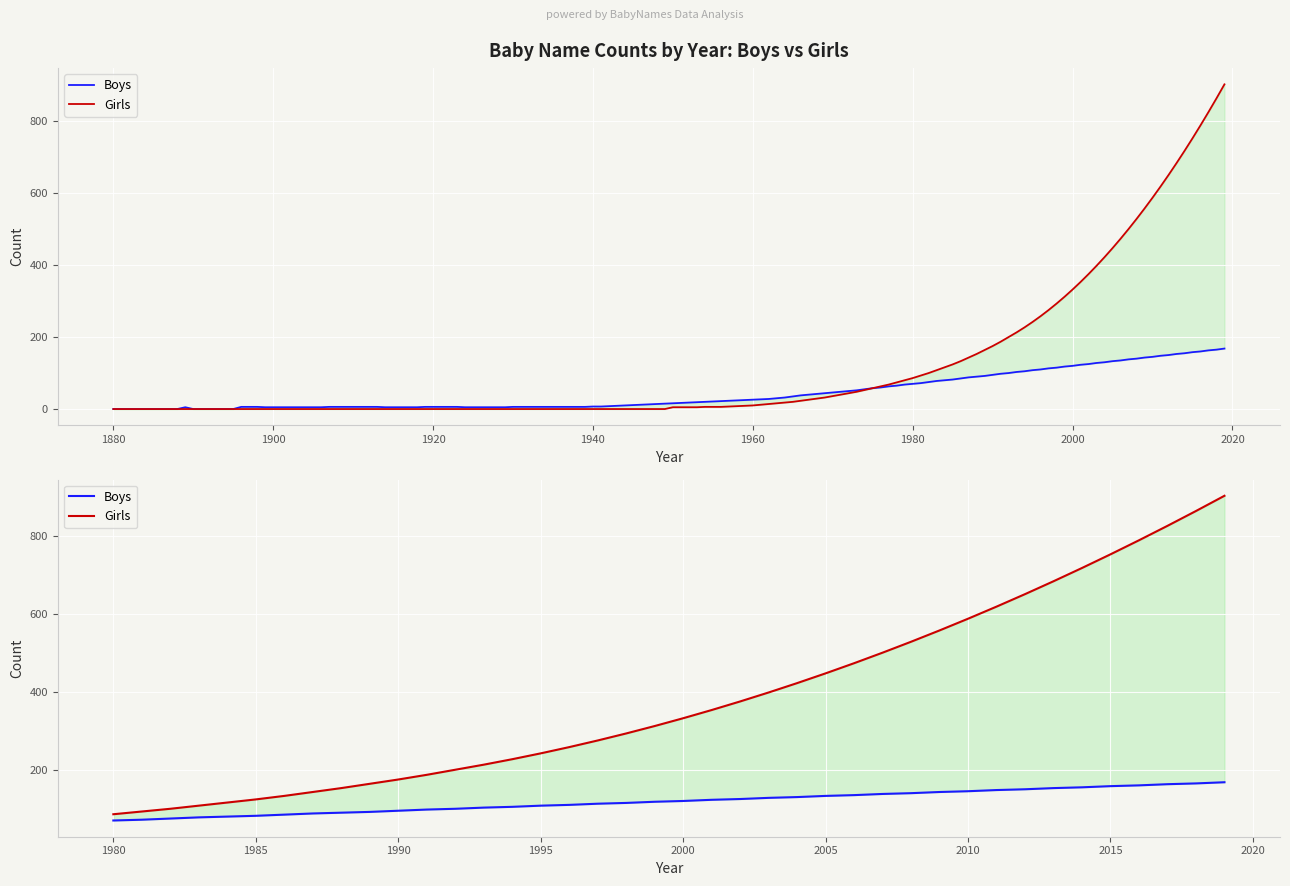

Which series has the largest total across all categories?

Girls